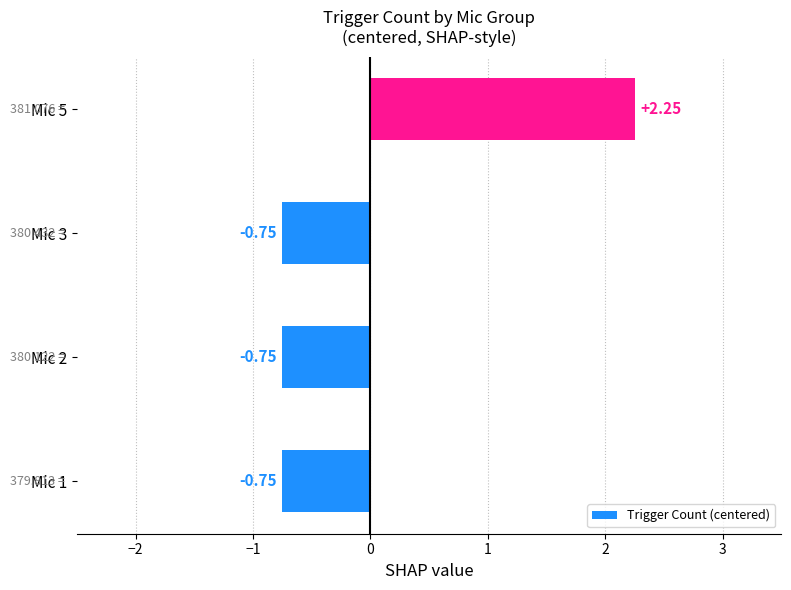

Are the bars horizontal?

Yes